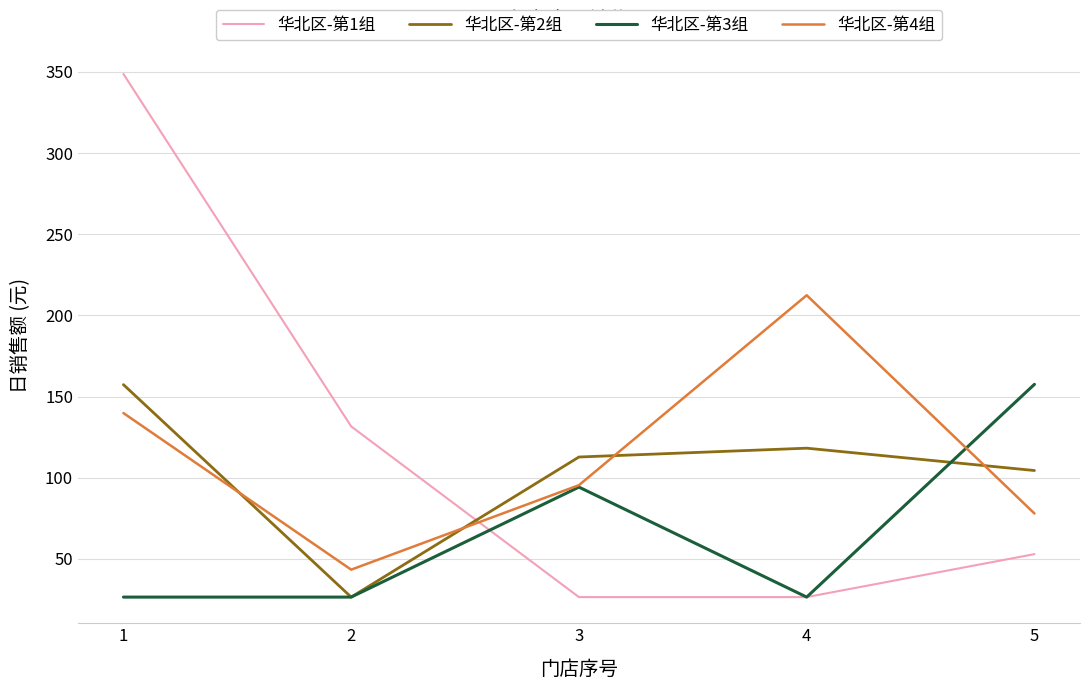

Count the number of data series in this chart.

4